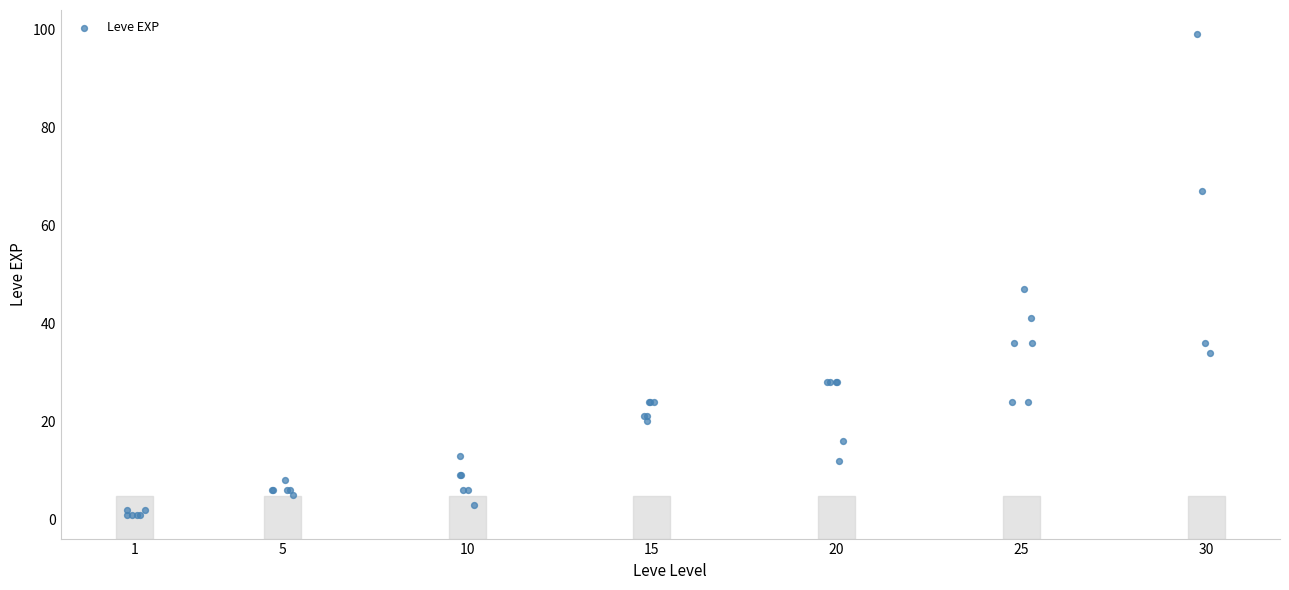

What Y value in the scatter plot is closest to 50?

47